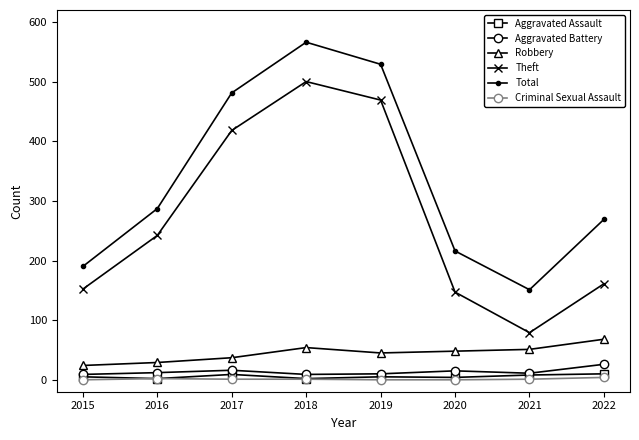

At how many categories does at least one series exceed 486?

2